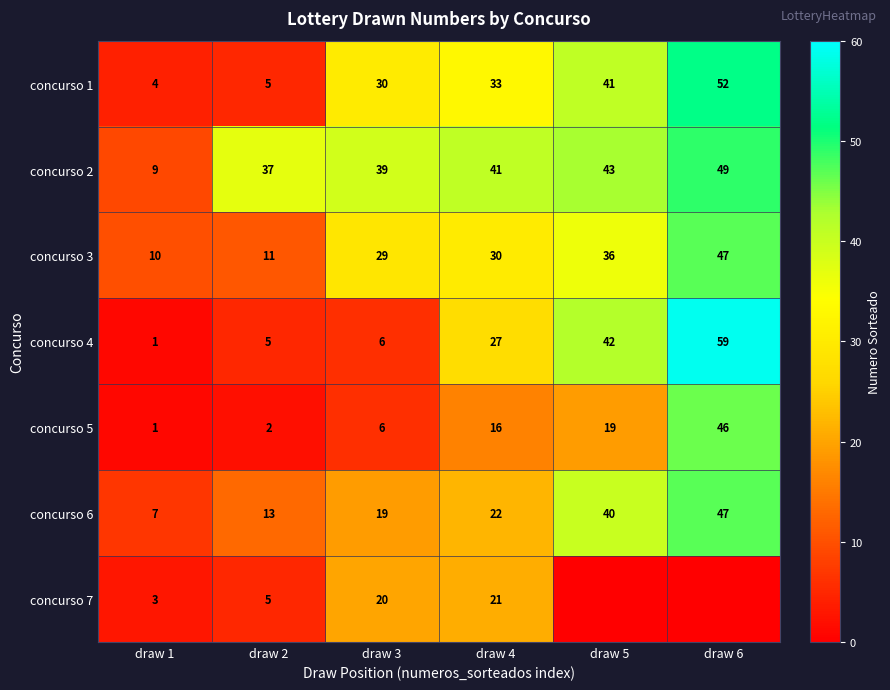

Which category has the lowest value in the concurso 6 series?

draw 1